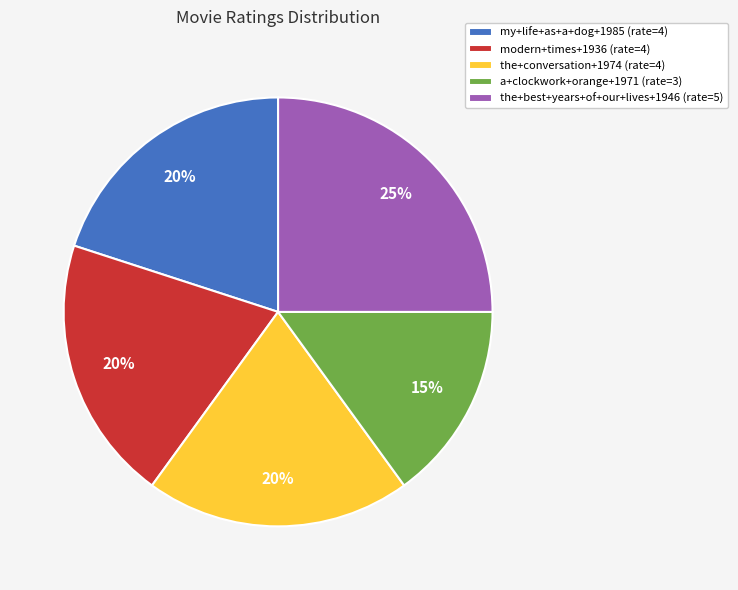

Is there a majority slice in this chart?

No